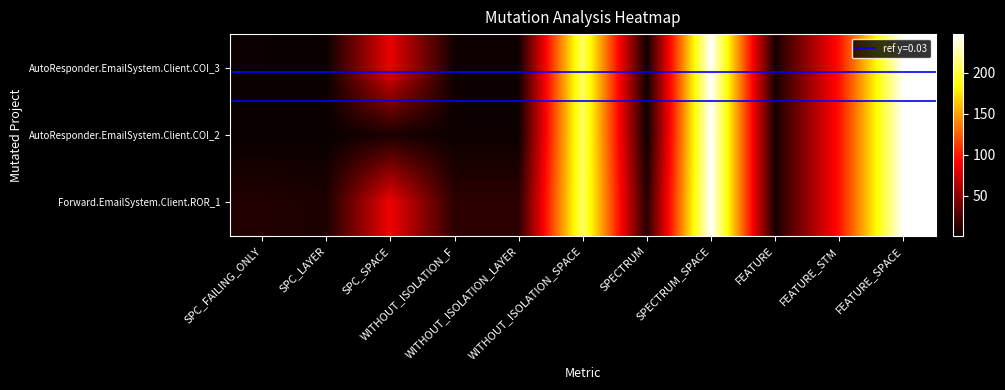

Rank the series by their maximum value, from highest to lowest.

AutoResponder.EmailSystem.Client.COI_3, AutoResponder.EmailSystem.Client.COI_2, Forward.EmailSystem.Client.ROR_1